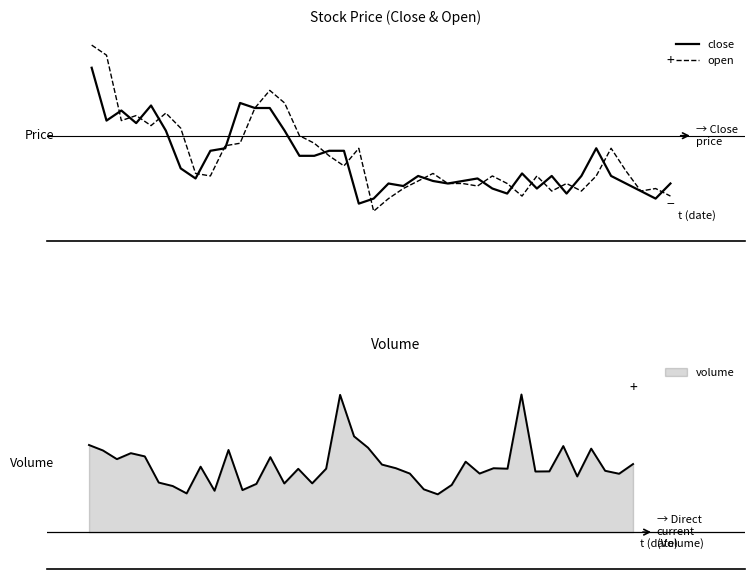

What is the average value of the open series?

6.2